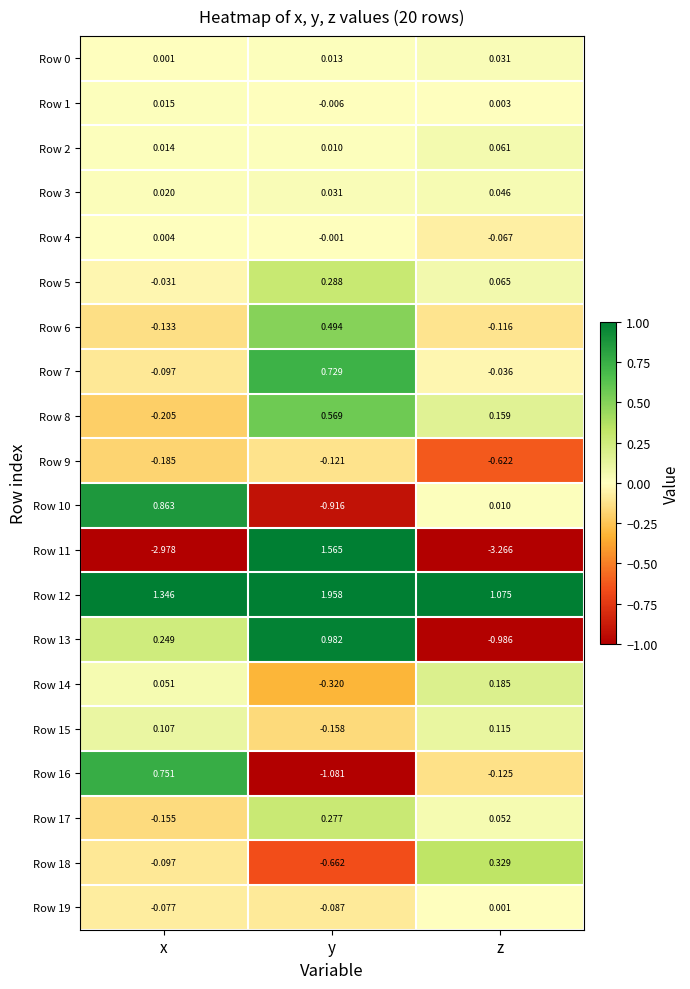

Which category has the lowest value across all series?

z